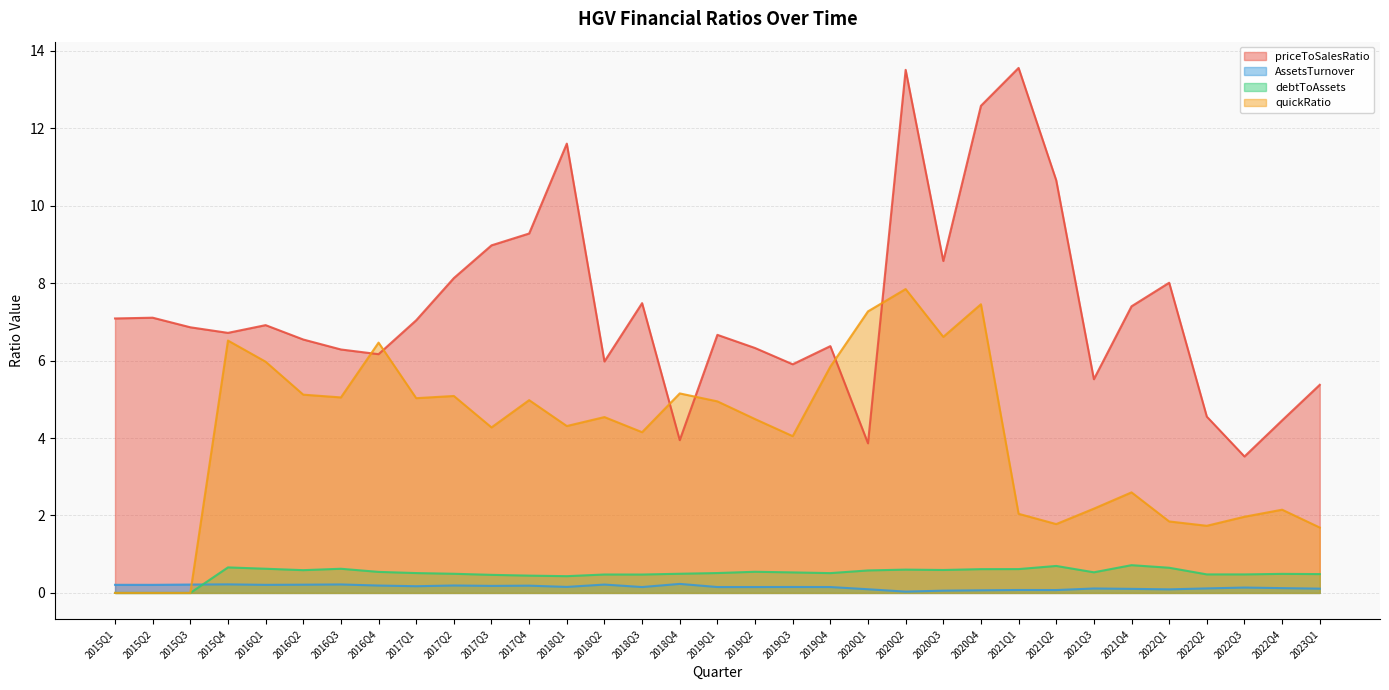

How many distinct data groups are displayed?

4